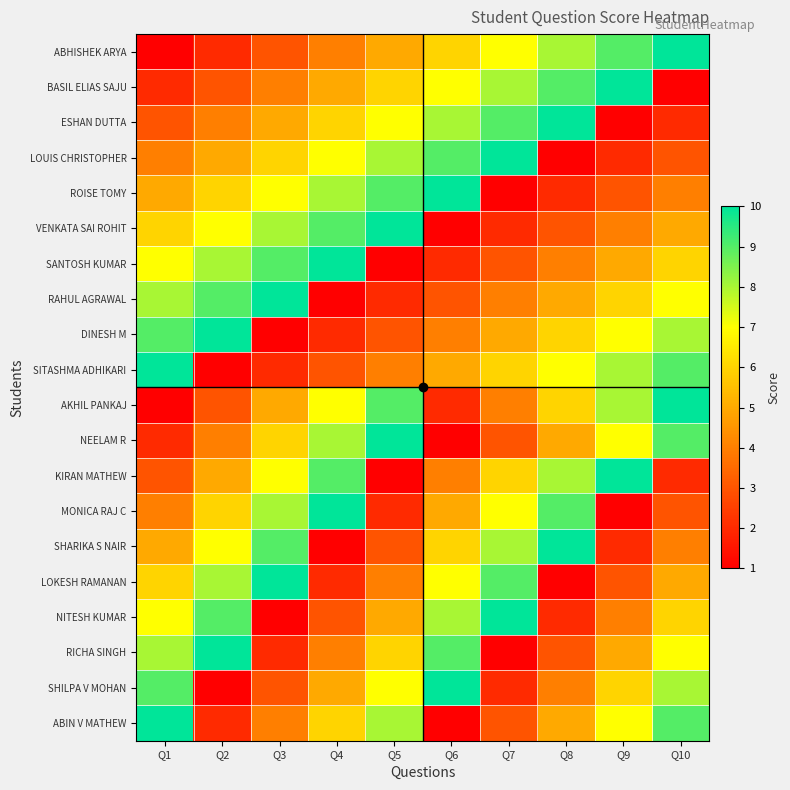

Which label corresponds to the smallest value in the chart?

Q1